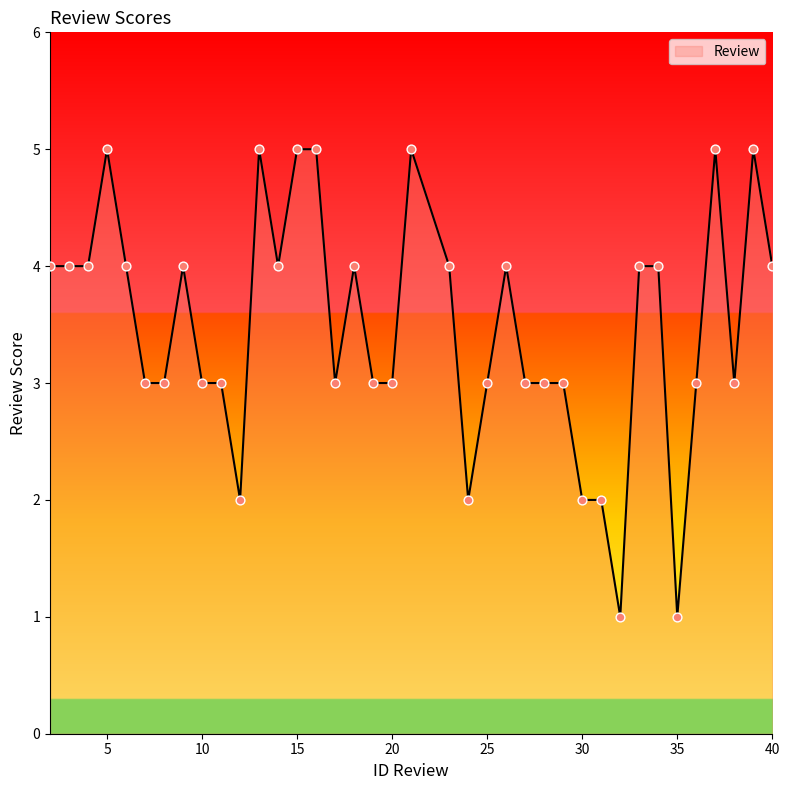

What is the difference between the maximum and minimum values?

4